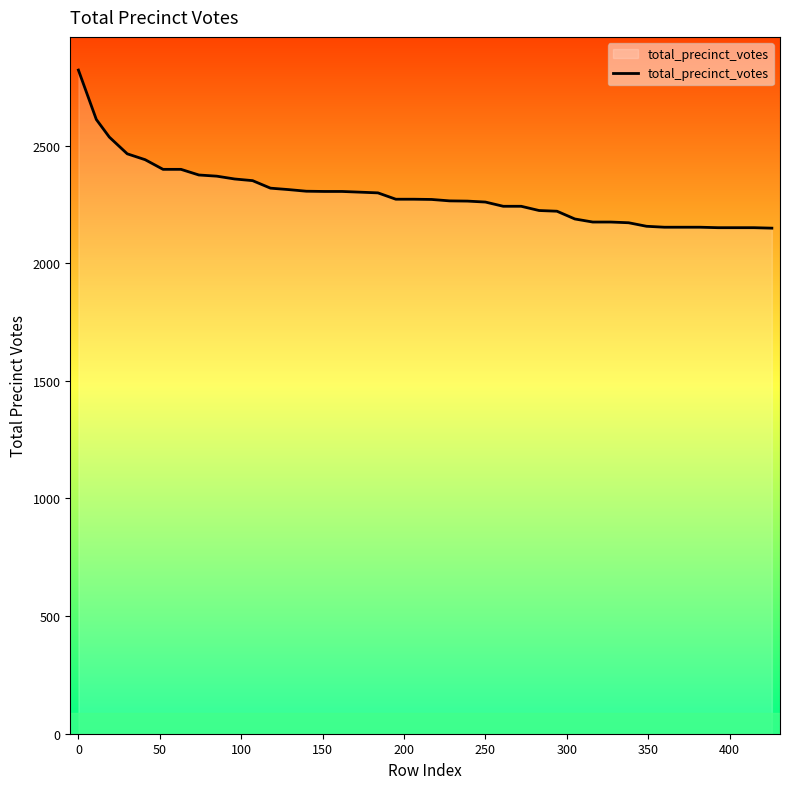

What is the difference between the maximum and minimum values?

672